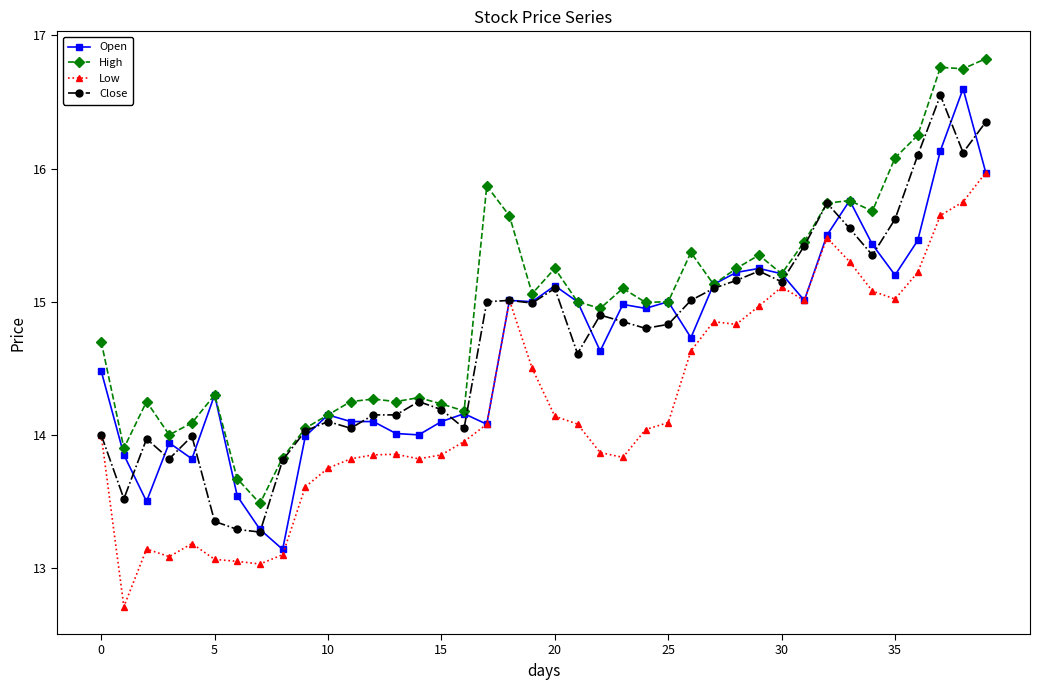

Which series has the largest total across all categories?

High